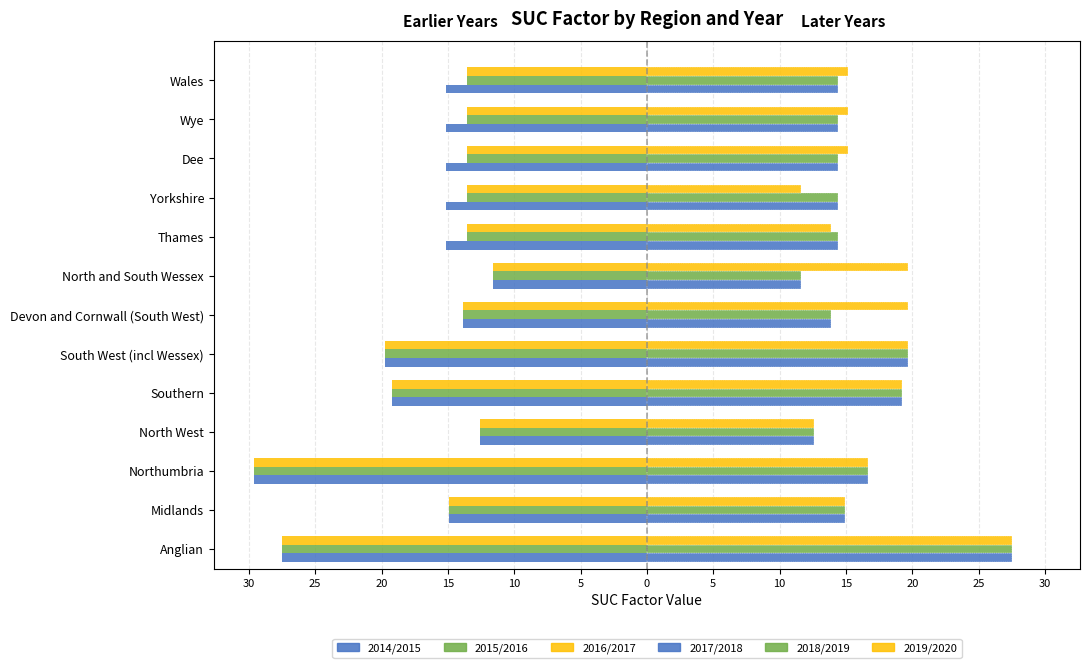

What is the smallest value displayed?

-29.6